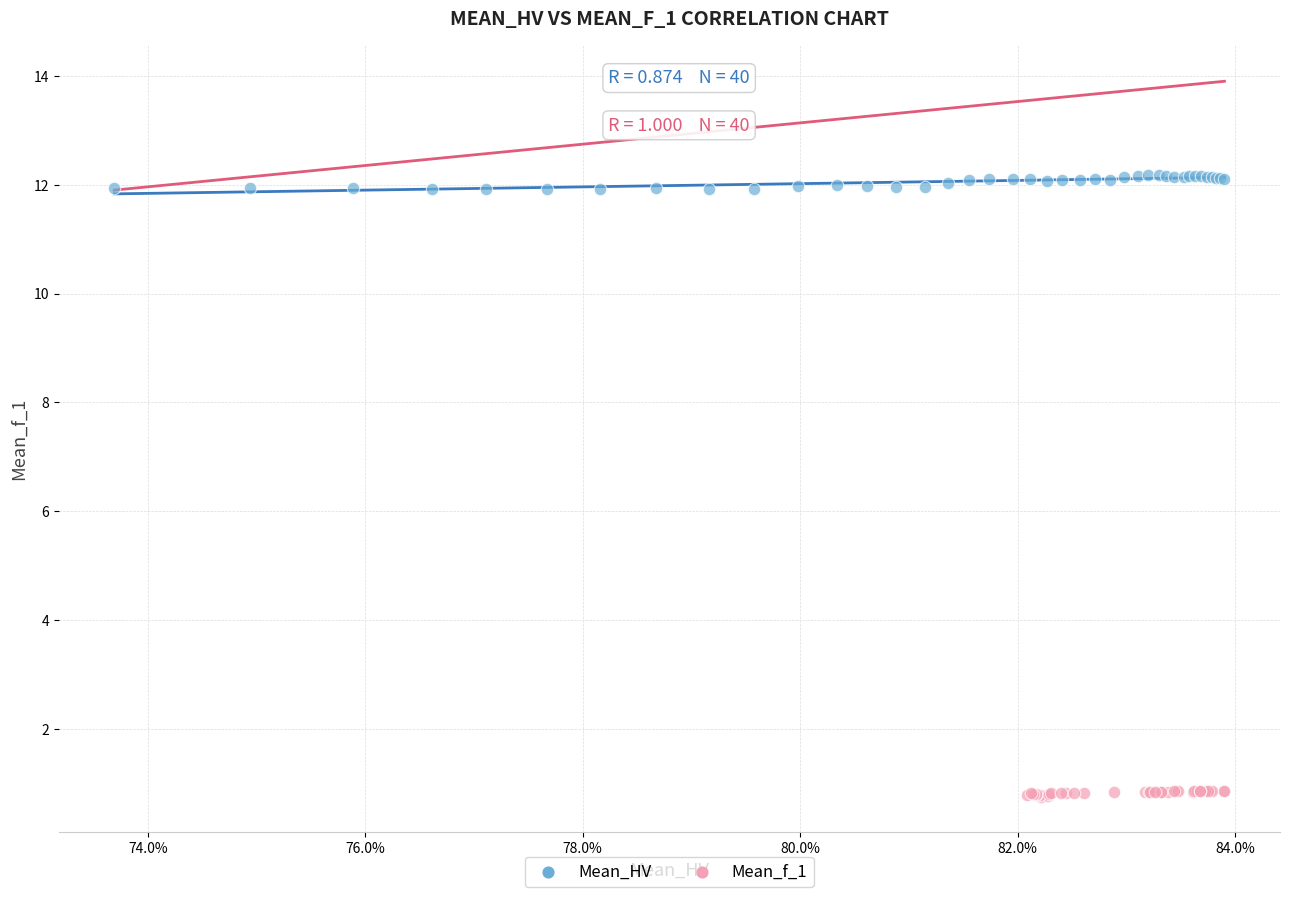

Which series contains the lowest Y value?

Mean_f_1